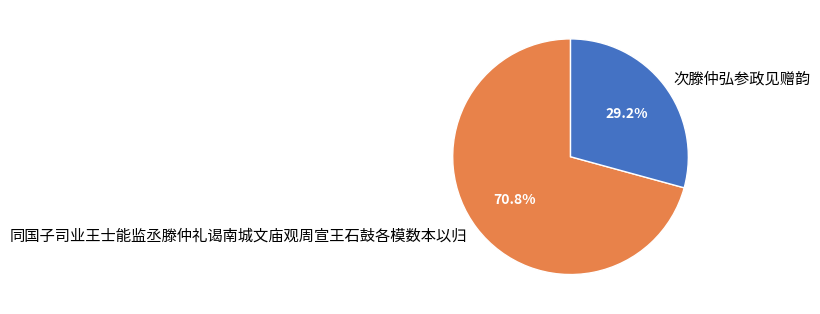

Does 同国子司业王士能监丞滕仲礼谒南城文庙观周宣王石鼓各模数本以归 represent more than half of the total?

Yes